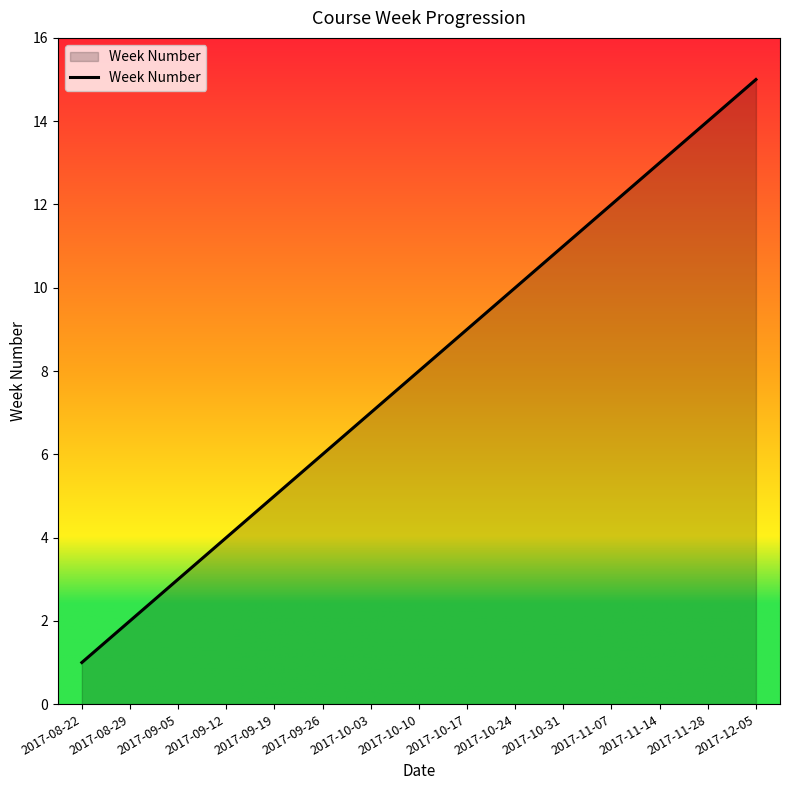

What is the difference between the second highest and second lowest values?

12